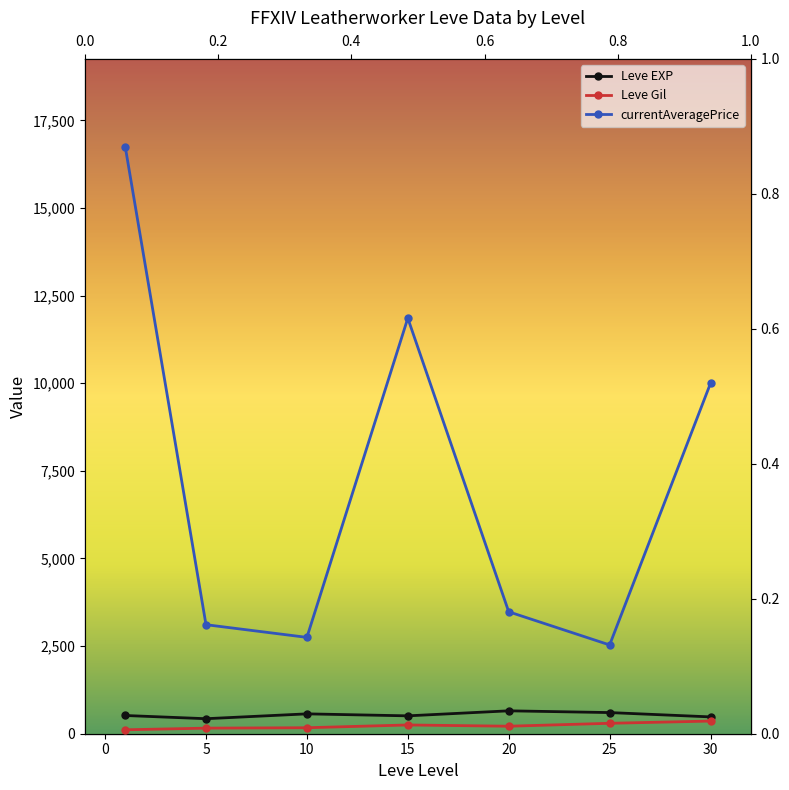

Between 25 and 5, which is larger?

25